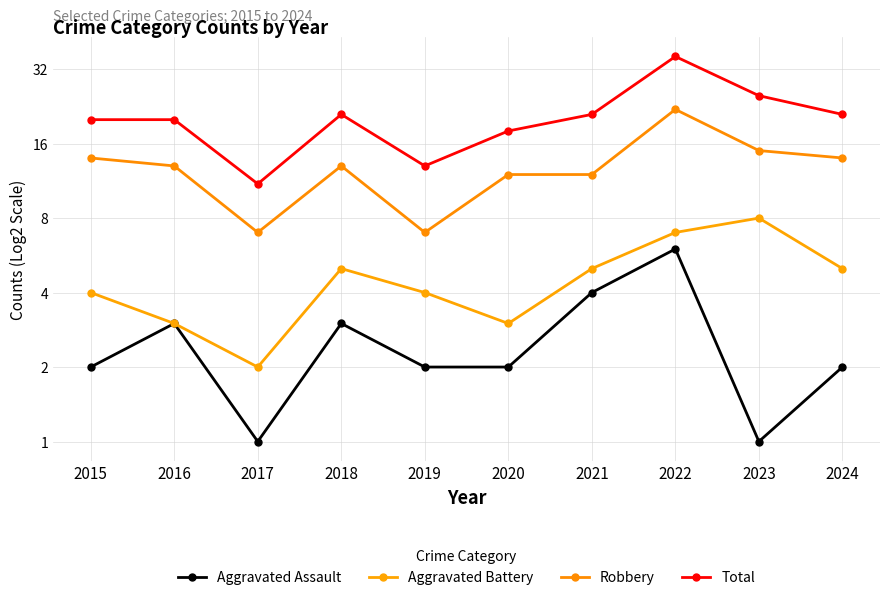

What is the spread (max minus min) of values at 2018?

18